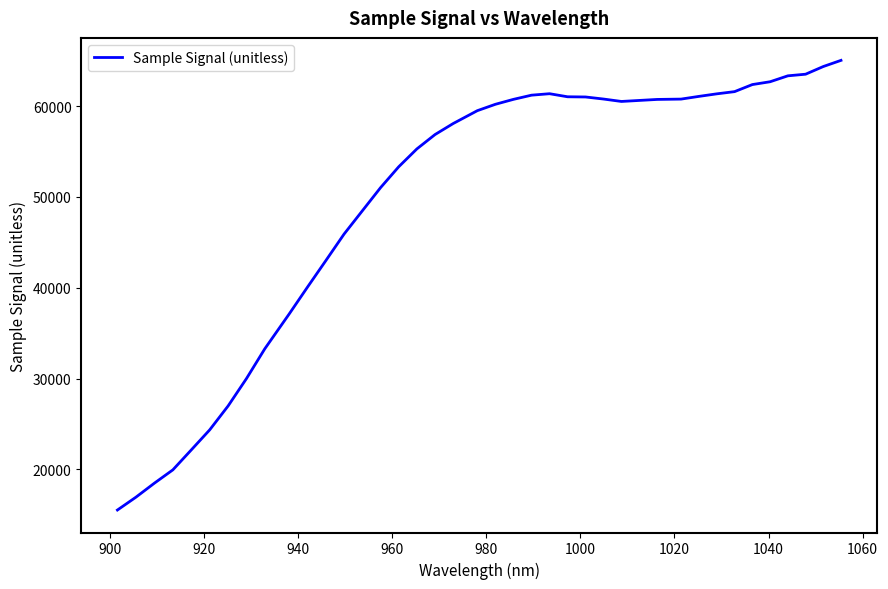

What is the maximum value shown in the chart?

65036